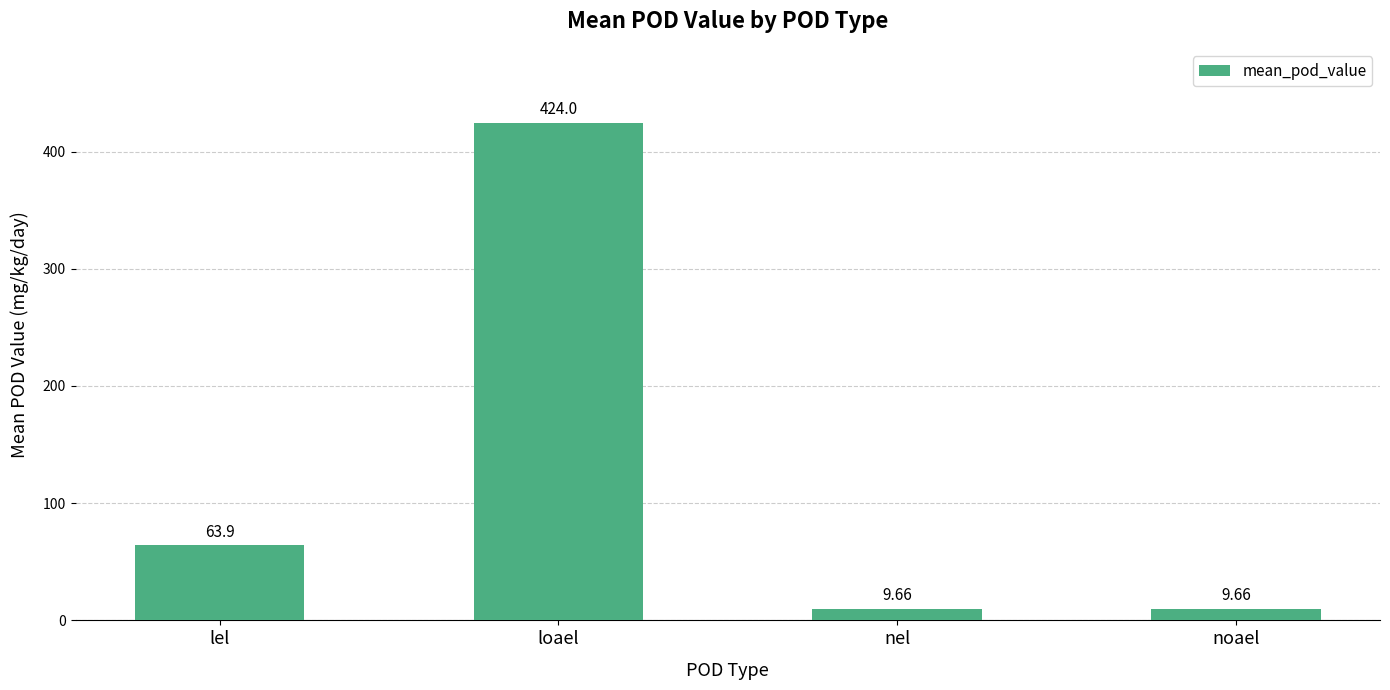

What is the sum of the values at noael and lel?

73.6